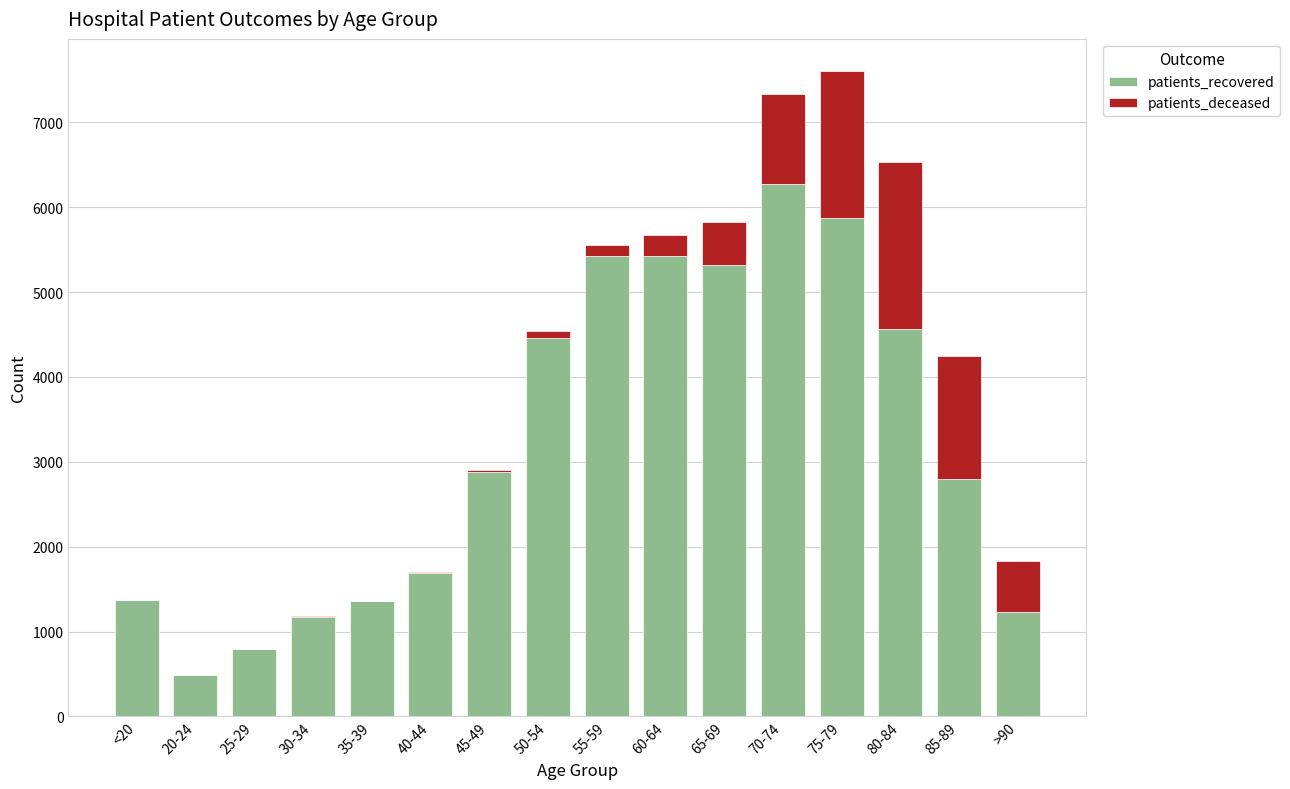

The patients_recovered series shows 3946 at 75-79. True or false?

False